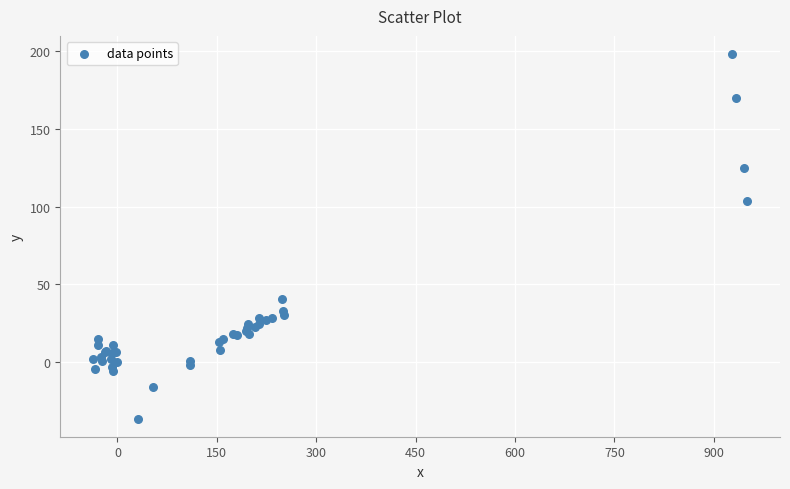

What Y value in the scatter plot is closest to 80?

103.7